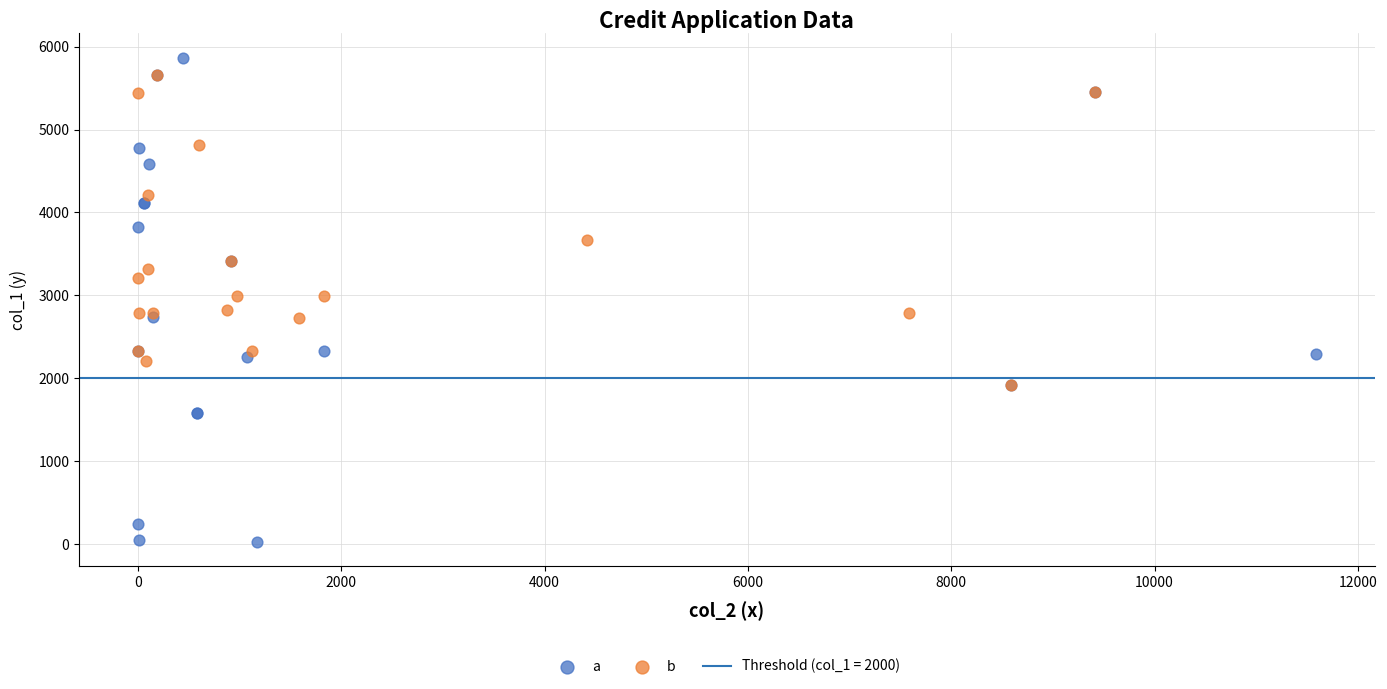

Which series has the largest Y range (max minus min)?

a